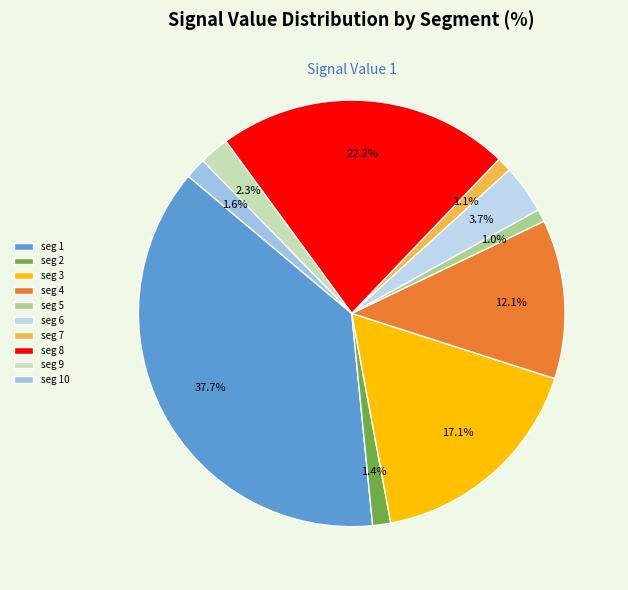

How many segments does this pie chart have?

10